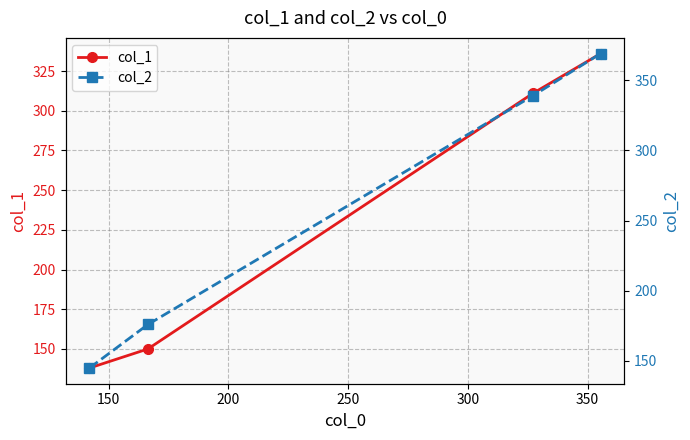

True or false: col_1 has more than 2 interior local peaks.

False